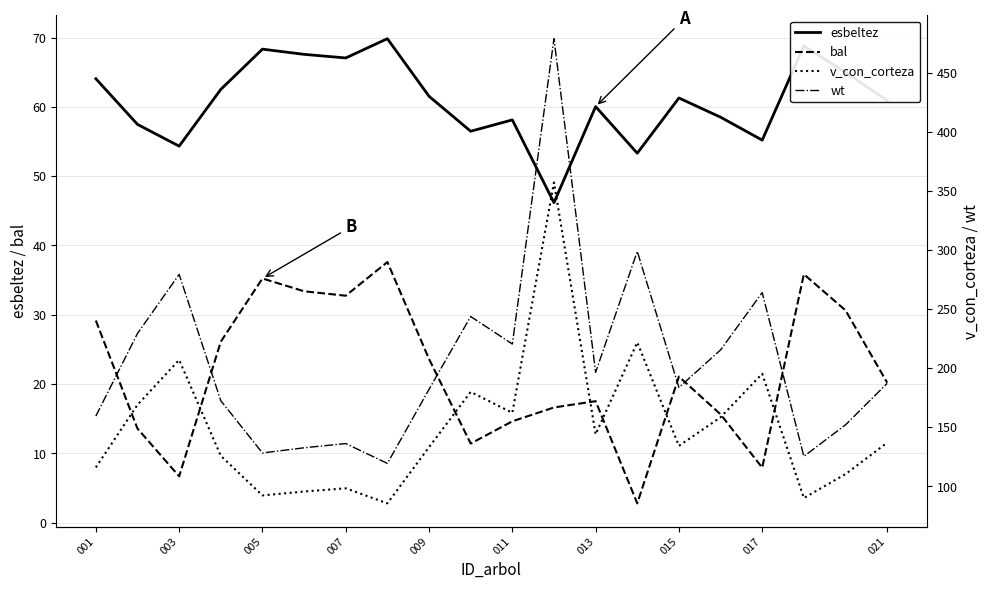

List the series in order of their peak value, lowest first.

bal, esbeltez, v_con_corteza, wt